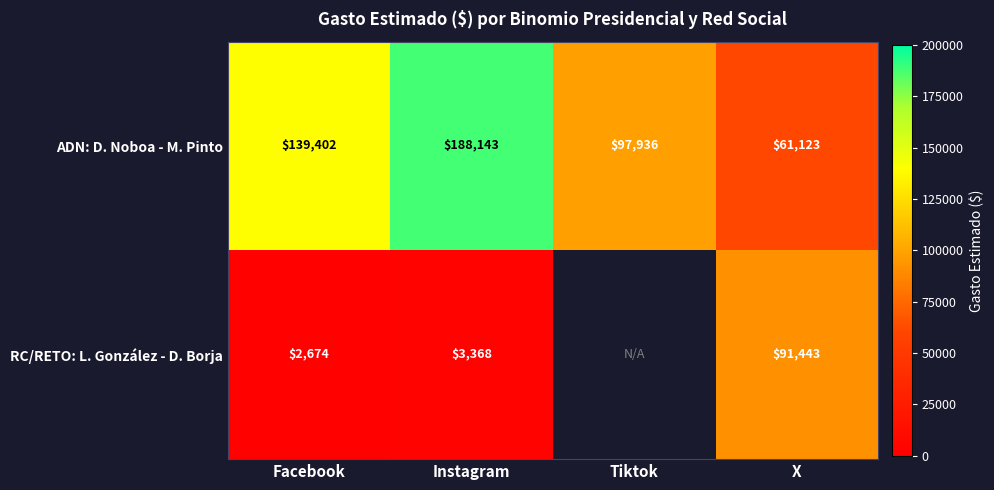

What is the highest value of the ADN: D. Noboa - M. Pinto series?

188143